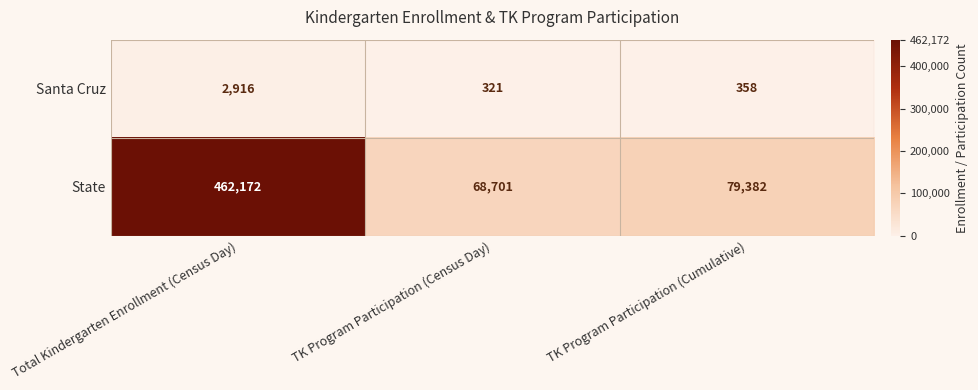

The Santa Cruz series shows 813 at Total Kindergarten Enrollment (Census Day). True or false?

False